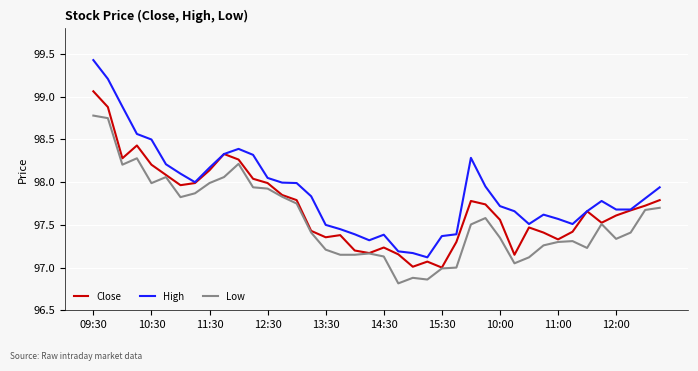

Which series has the largest range (max minus min)?

High